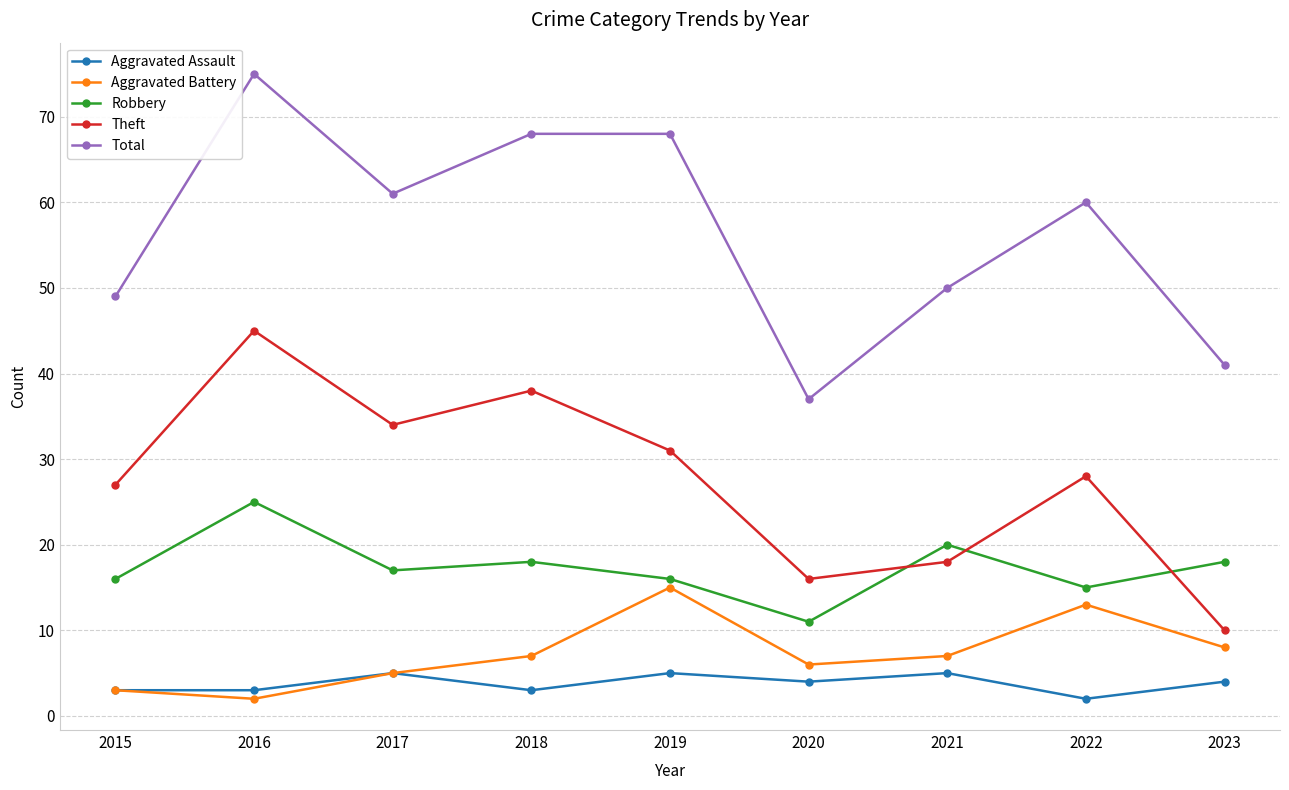

What are all the series names shown in the legend?

Aggravated Assault, Aggravated Battery, Robbery, Theft, Total